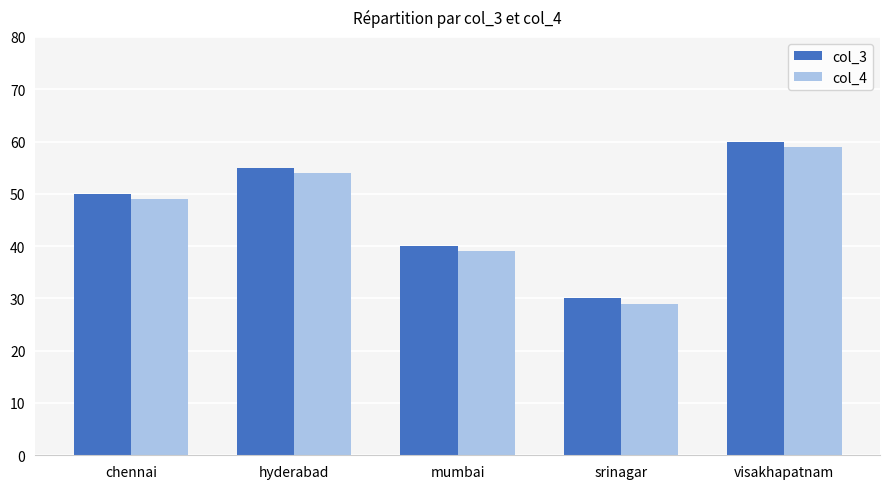

Rank the series at mumbai from highest to lowest value.

col_3, col_4